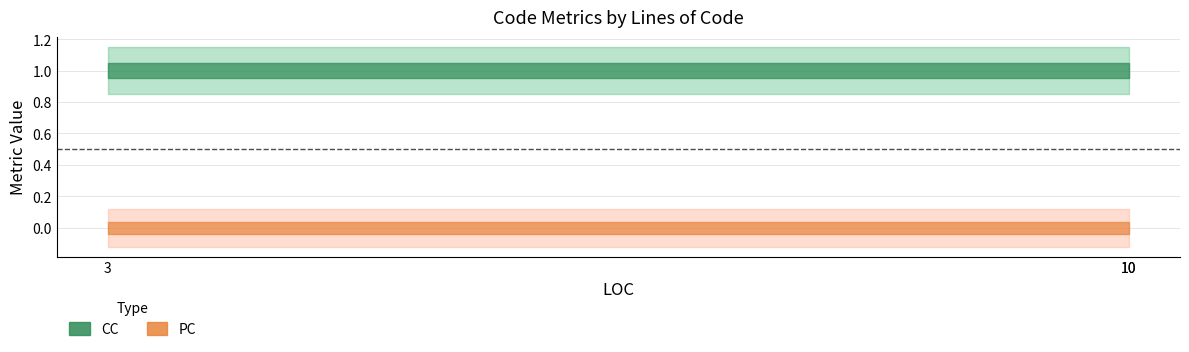

Between 10 and 10, which series saw the biggest shift?

CC